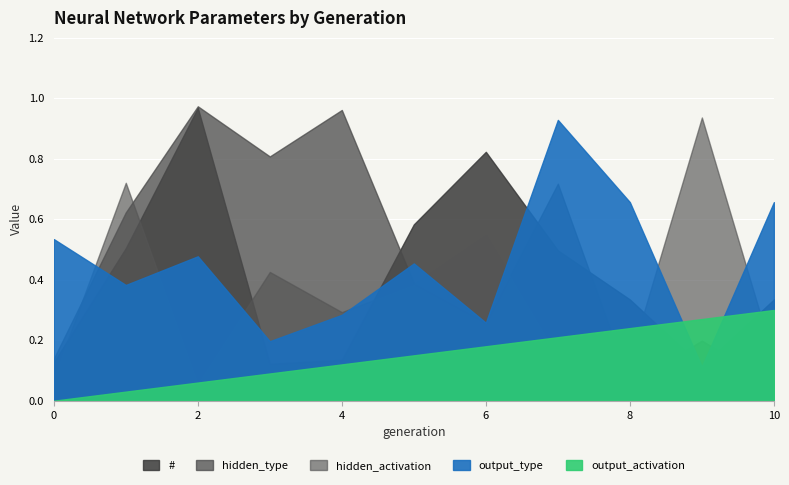

What is the average value of the hidden_type series?

0.4